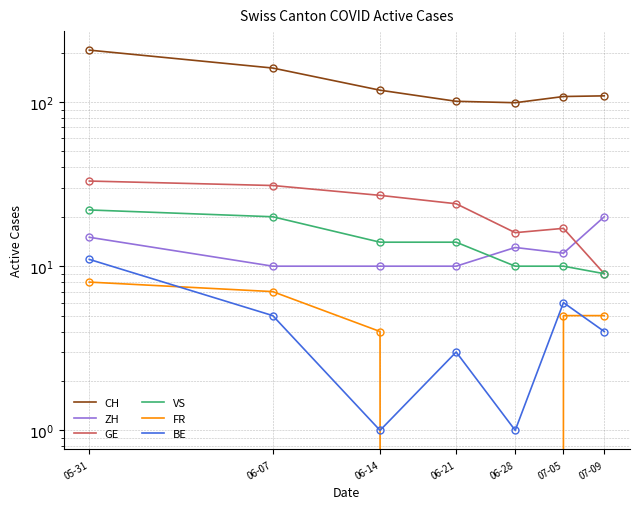

At which label does GE reach its peak?

05-31